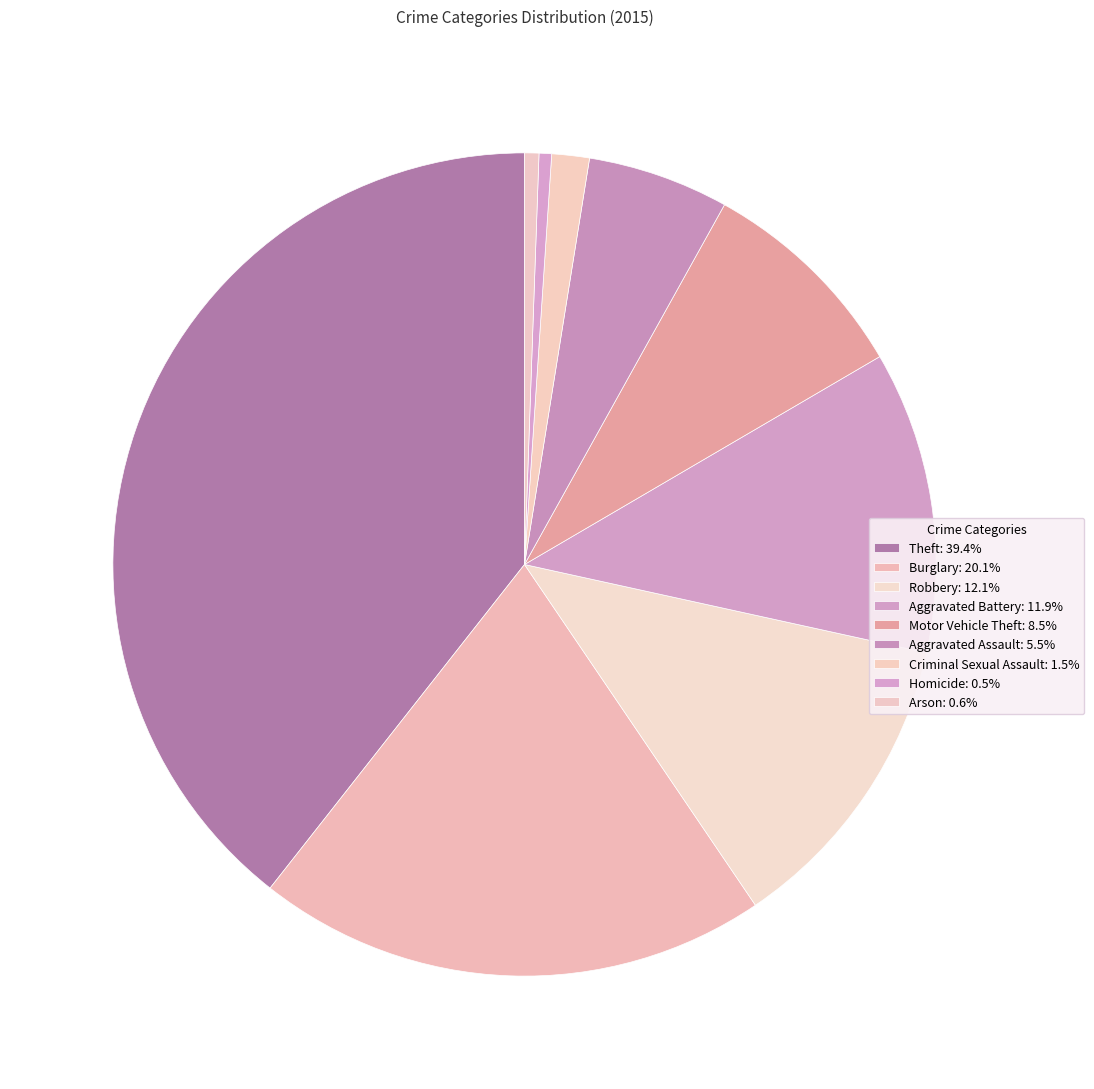

How many segments does this pie chart have?

9